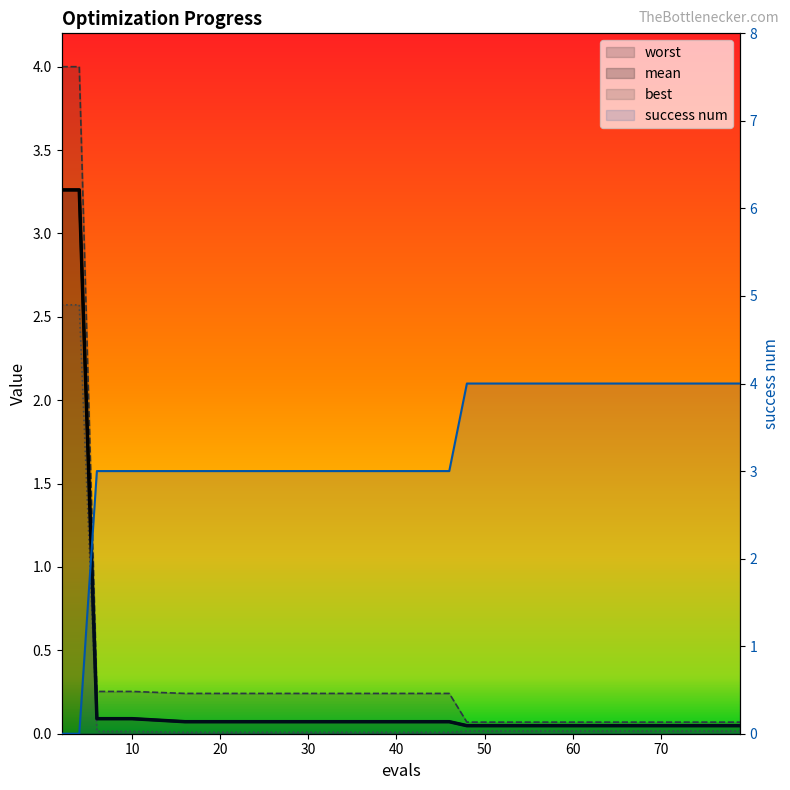

How many lines are shown in the chart?

4